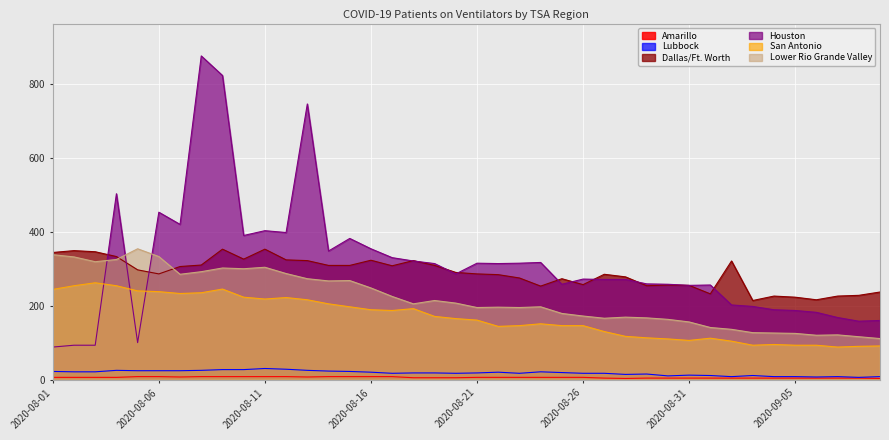

What value does the Lubbock series have at 2020-08-01, to the nearest 5?

20